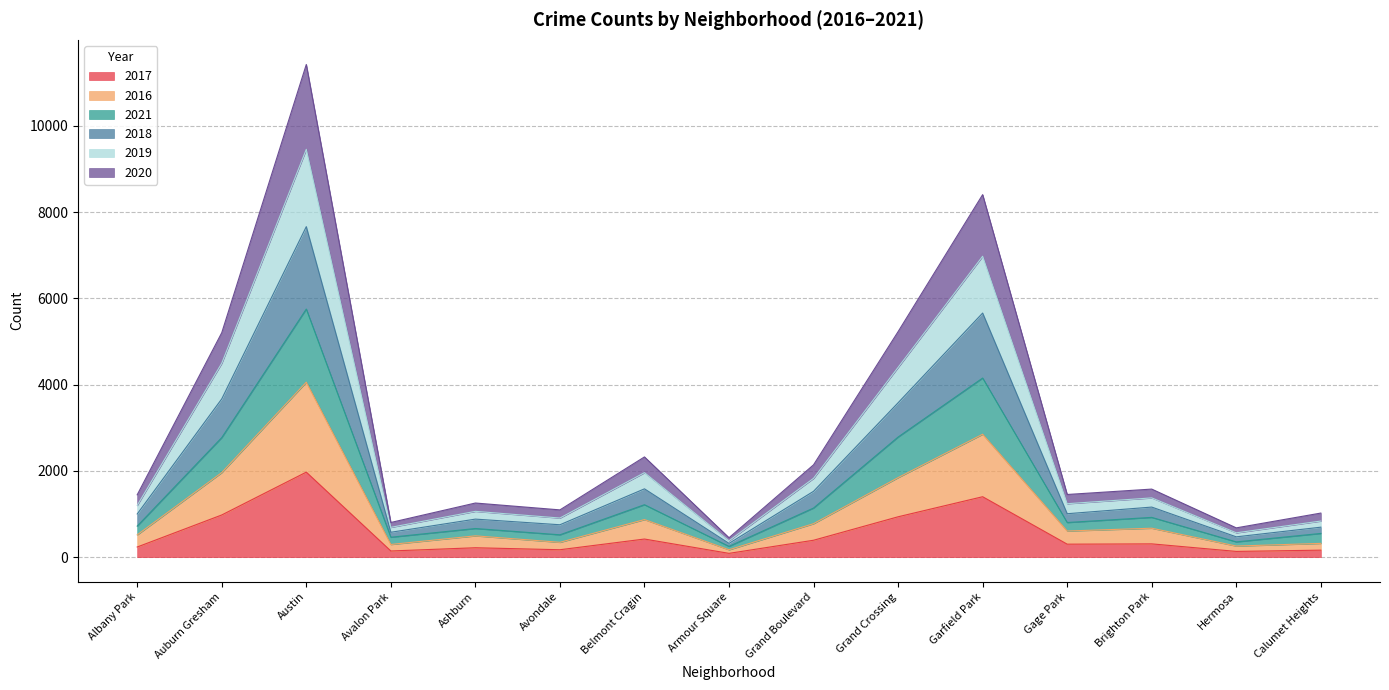

What is the label of the 10th point from the right?

Avondale